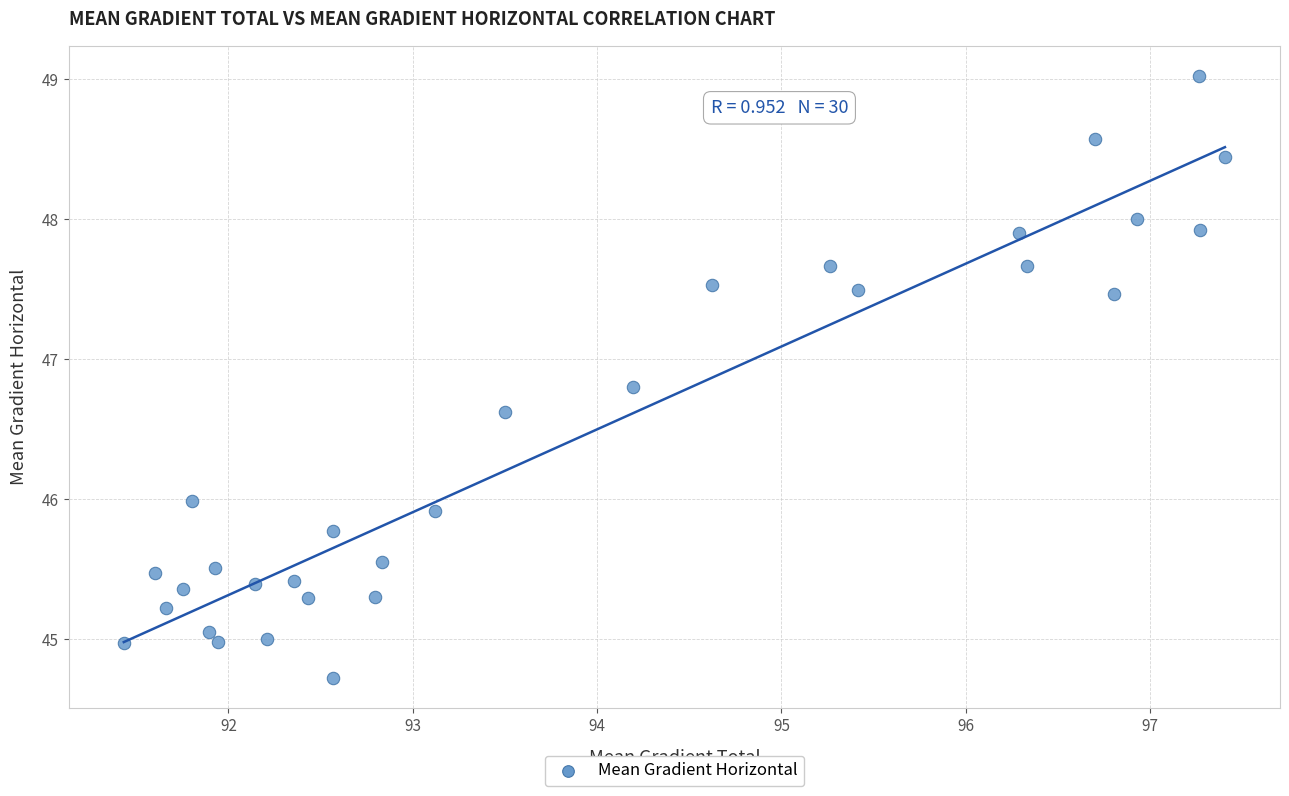

What is the range of Y values (max minus min)?

4.3